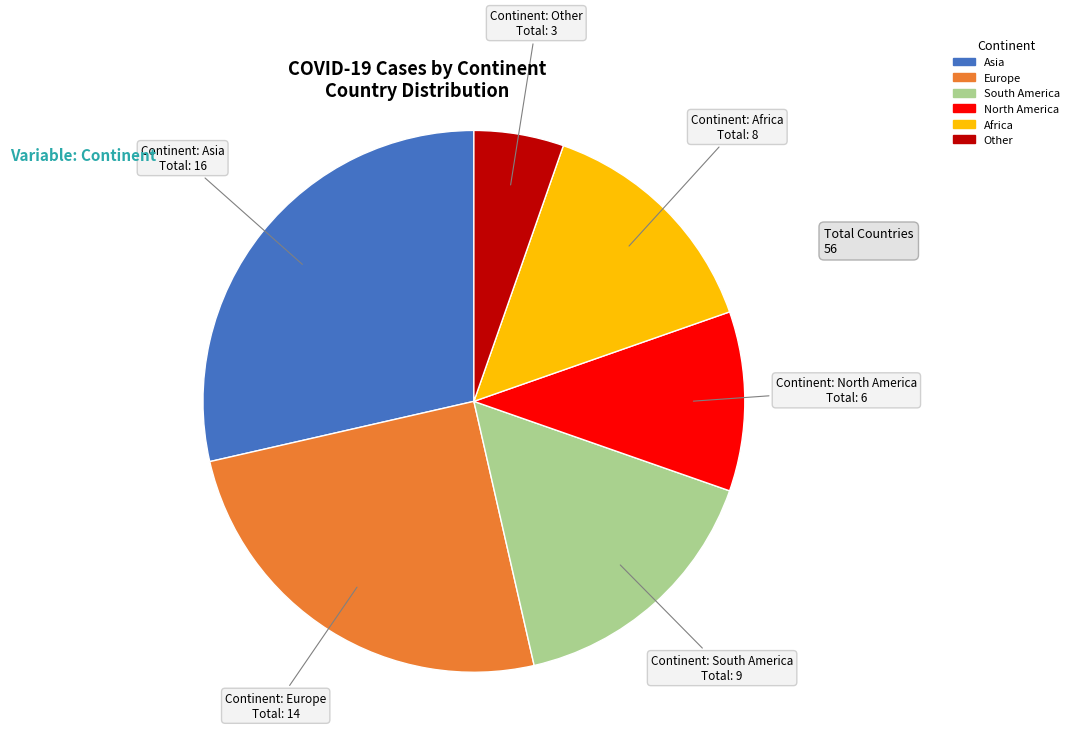

The Europe slice represents 35% of the pie. True or false?

False